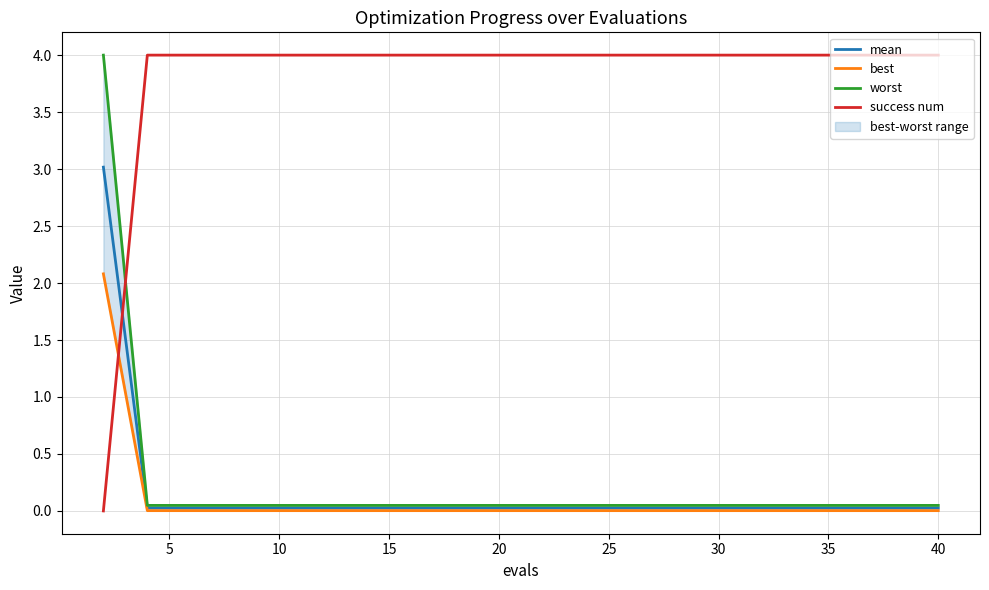

After their last crossing, which series has the higher values: success num or mean?

success num